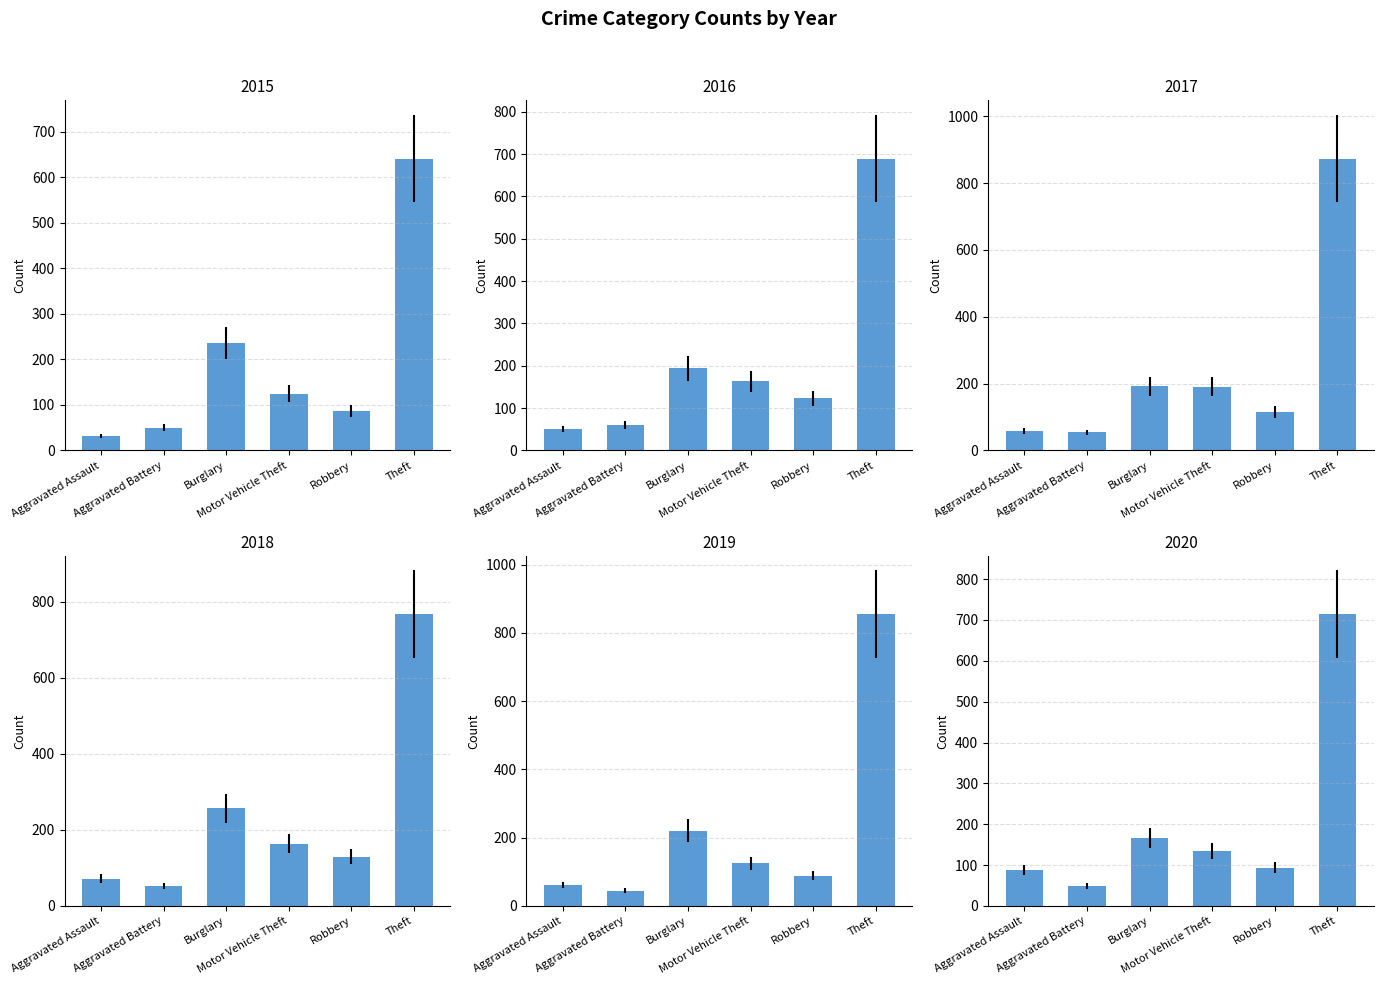

Where is 2019 nearest to the value 450?

Burglary